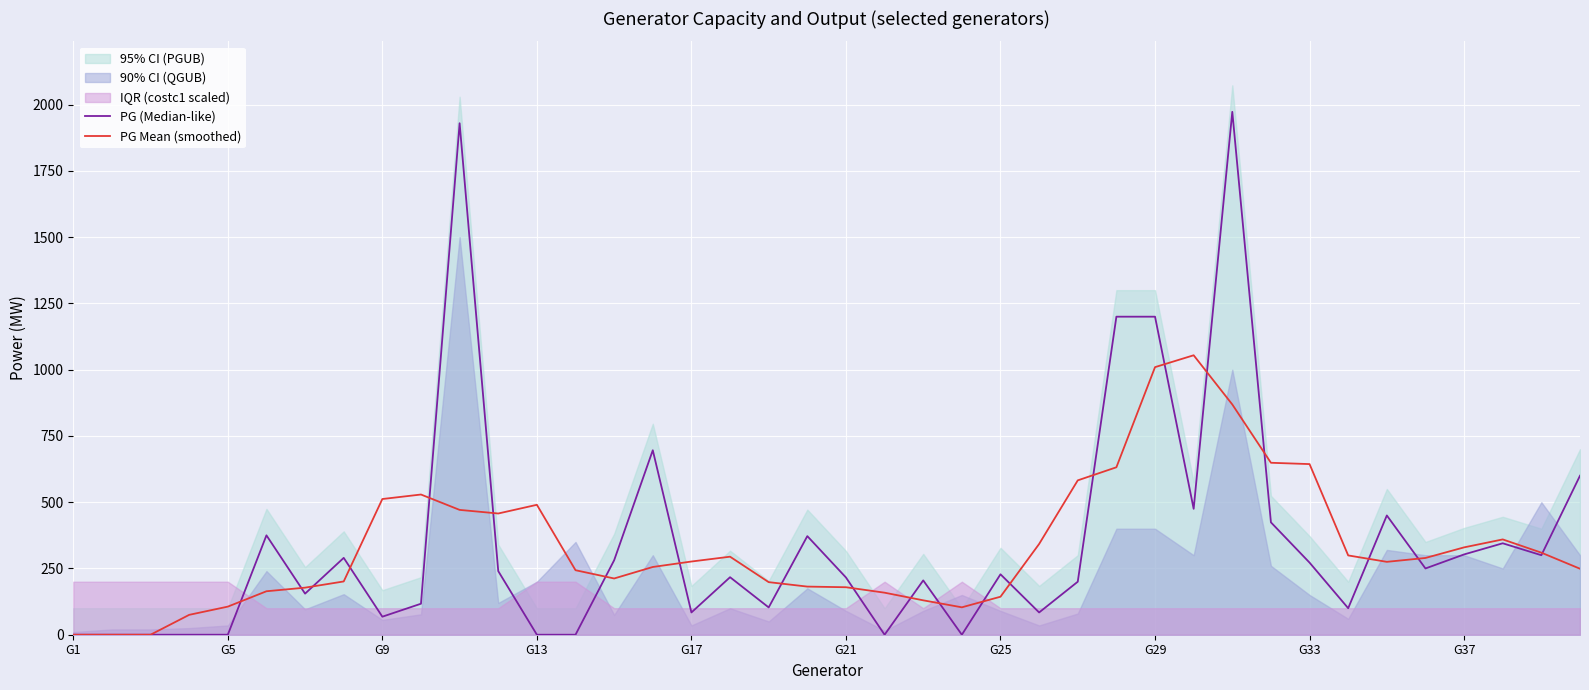

Which series ends up on top after the final intersection of PG Mean (smoothed) and PG (Median-like)?

PG (Median-like)